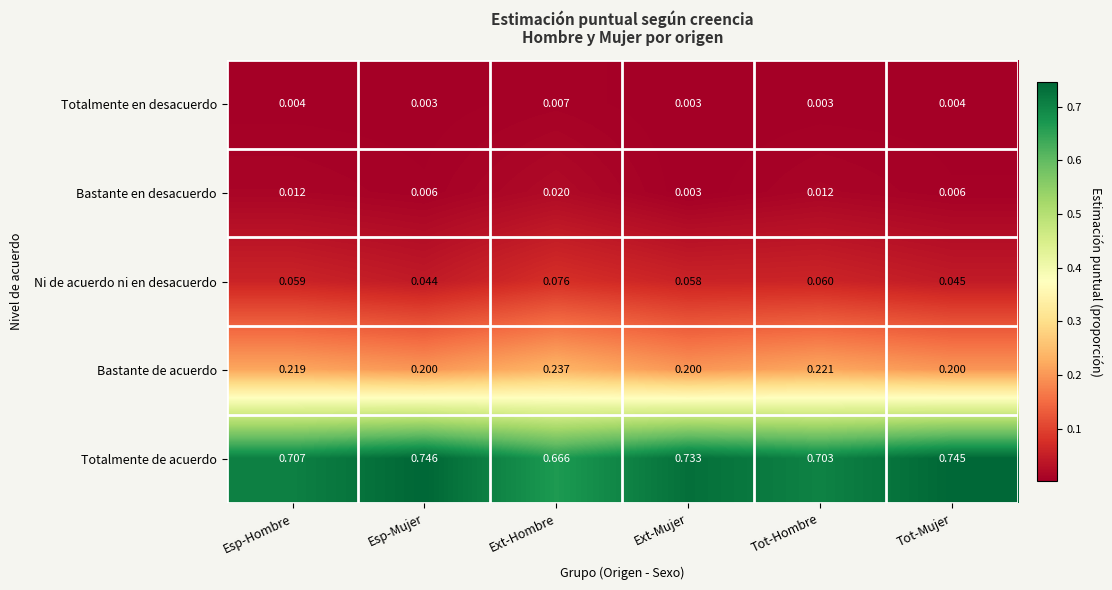

At which category is the sum across all series the highest?

Ext-Hombre